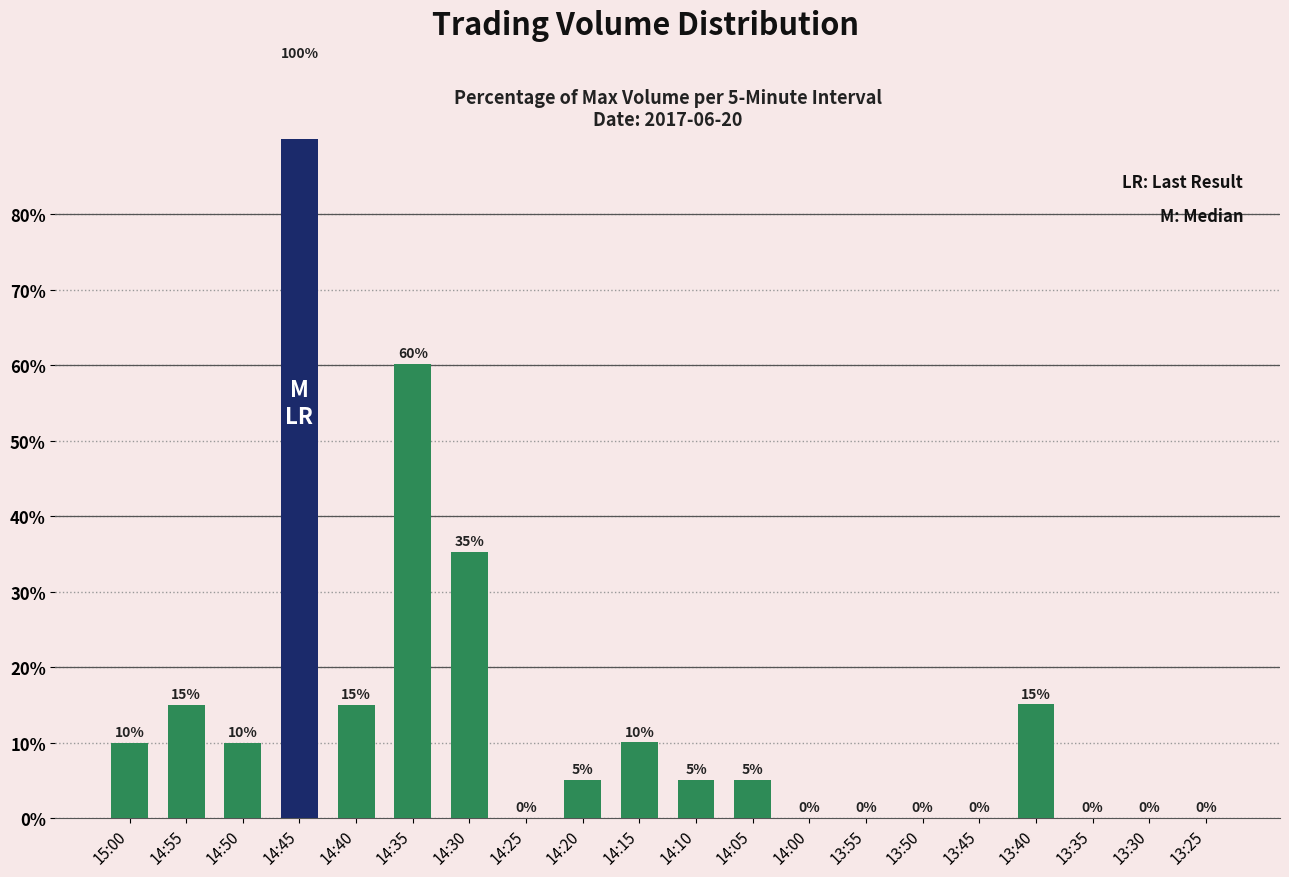

What is the difference between the maximum and minimum values?

100.0